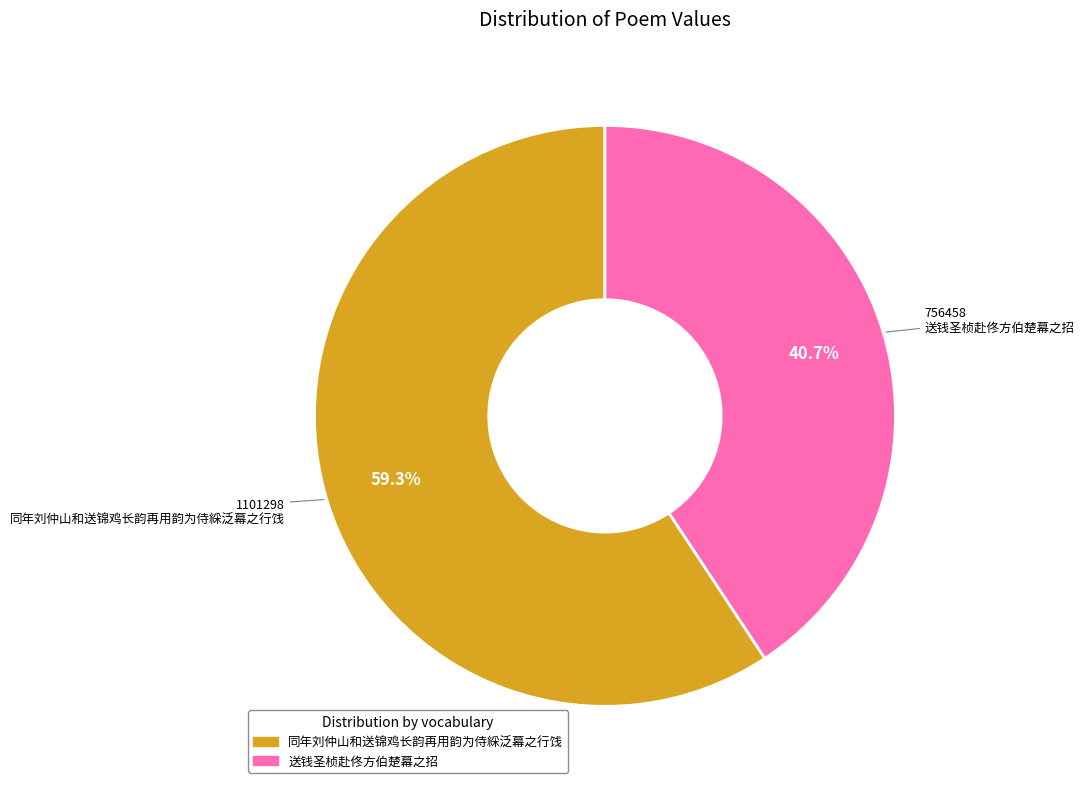

What portion of the pie excludes 送钱圣桢赴佟方伯楚幕之招?

59.3%